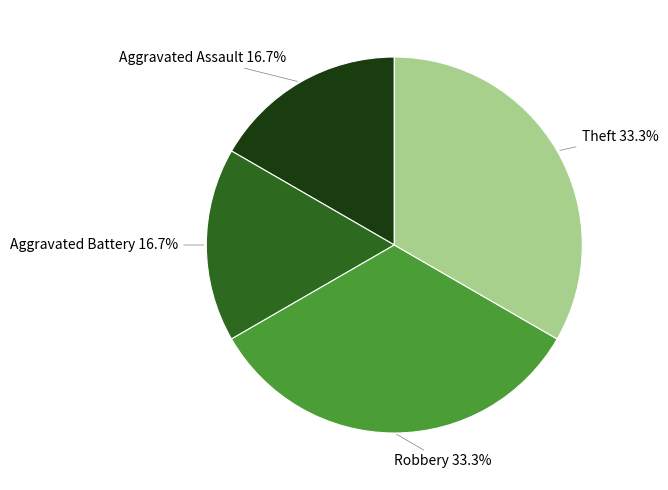

Is there any slice that represents more than half of the pie?

No